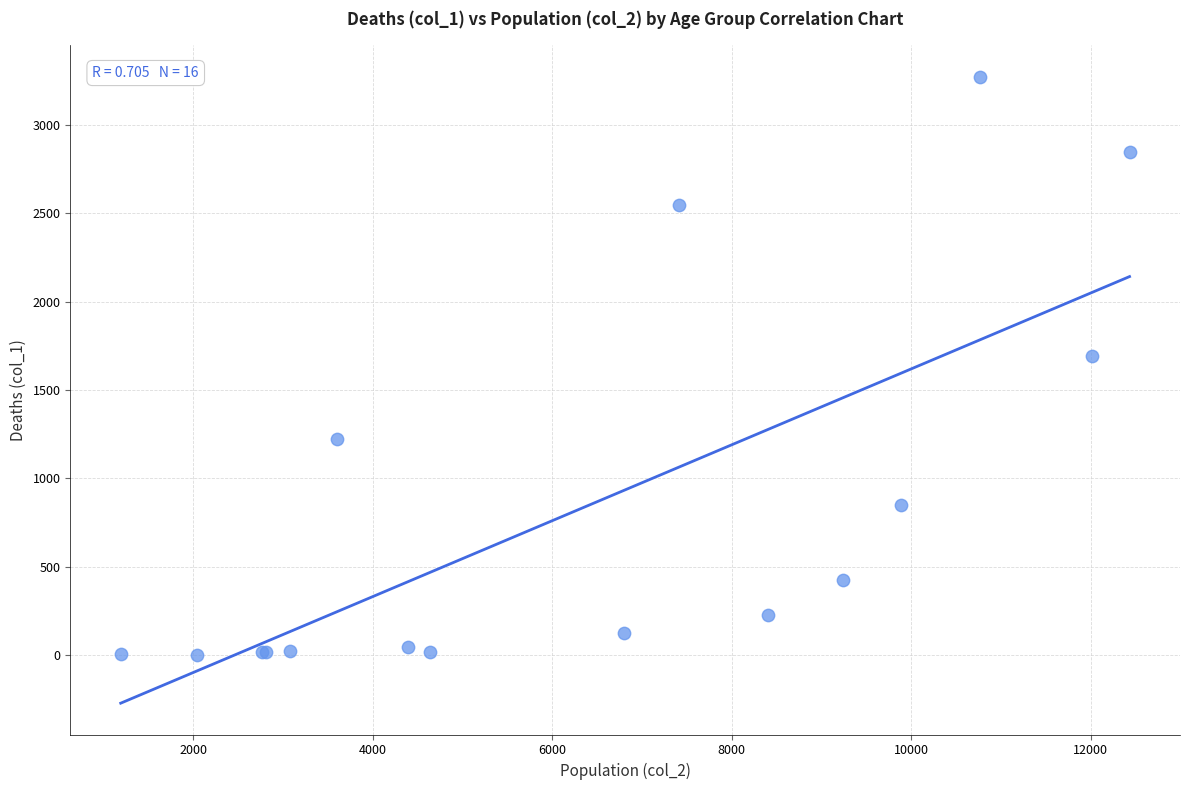

What Y value in the scatter plot is closest to 1638?

1690